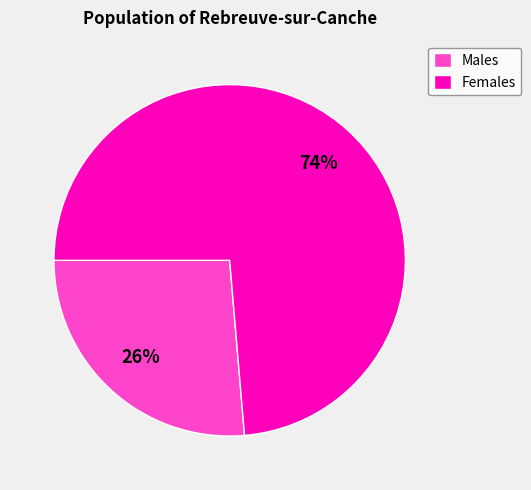

Rank the categories by value from lowest to highest.

Males, Females